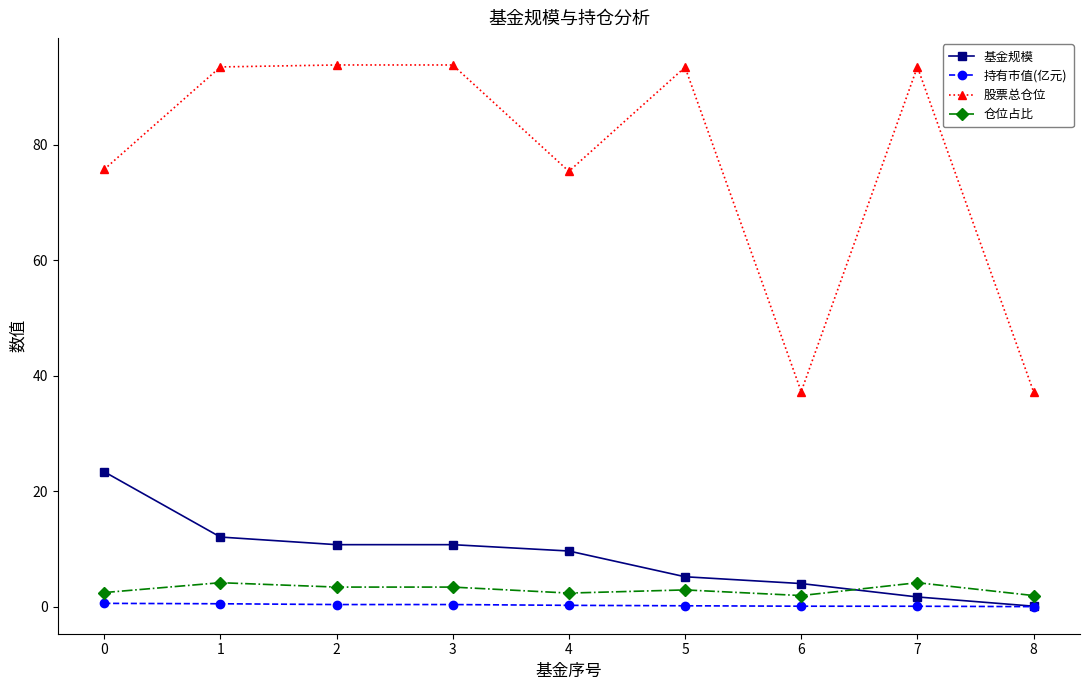

Which series has the largest total across all categories?

股票总仓位